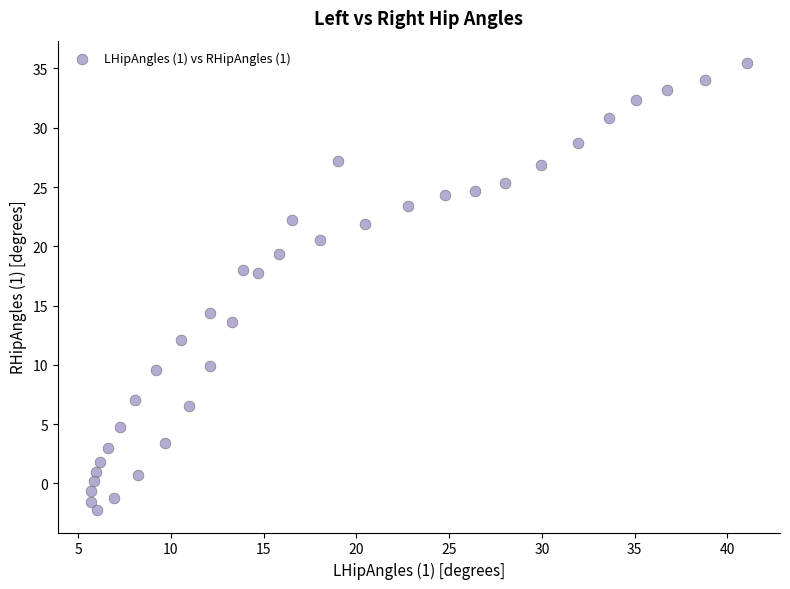

What is the range of X values (max minus min)?

35.4